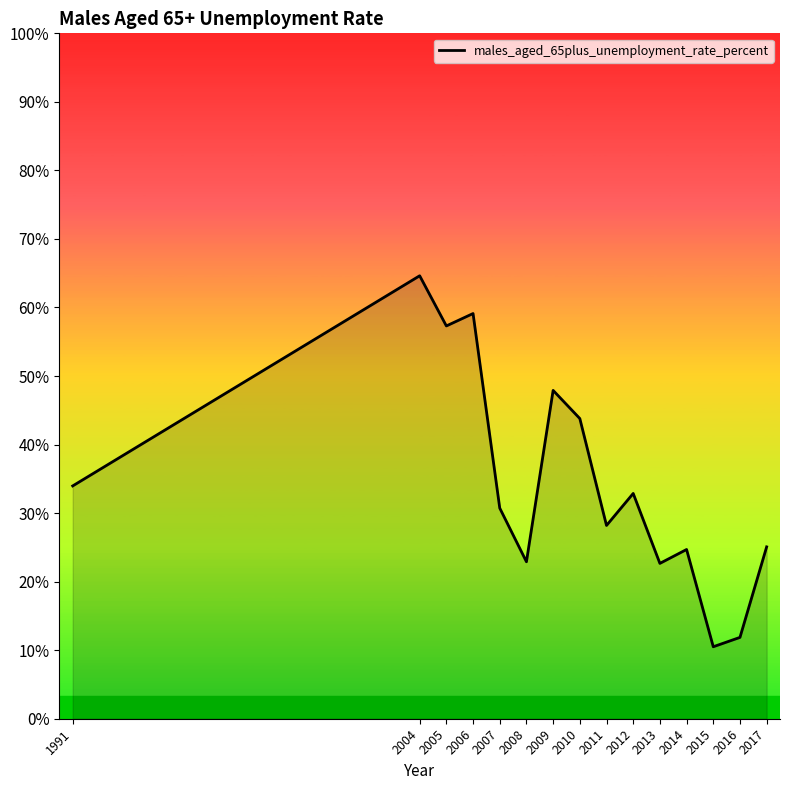

Is this an area chart (filled region under the line)?

Yes